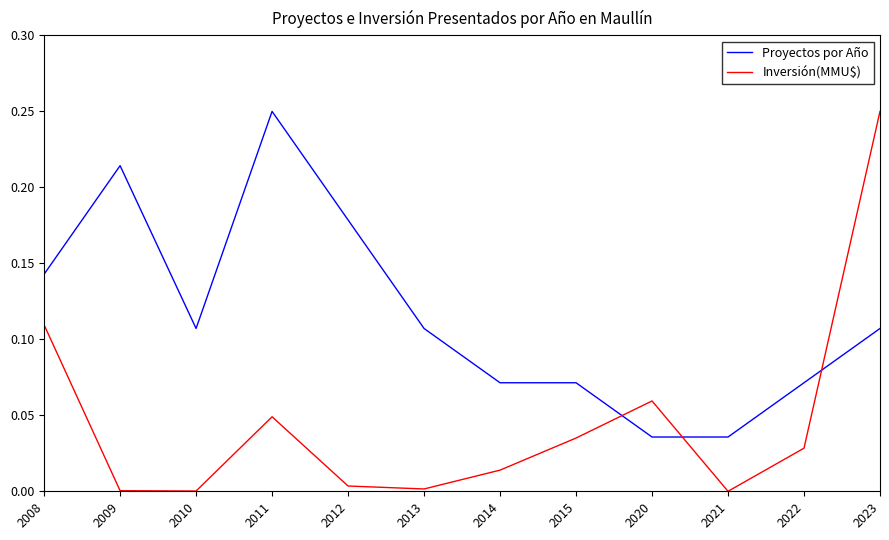

Is the value of Inversión(MMU$) at 2011 greater than the value of Proyectos por Año at 2023?

No